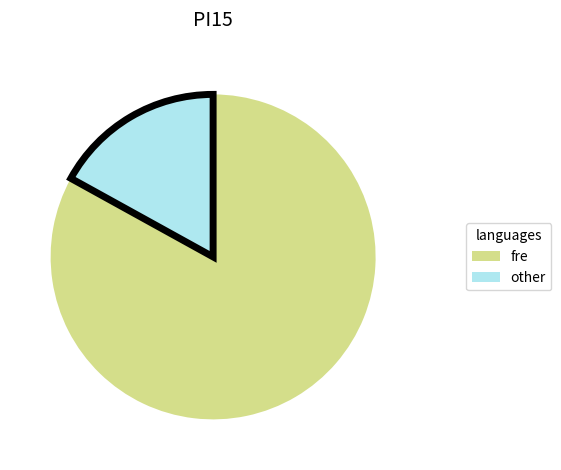

Is there any slice that represents more than half of the pie?

Yes